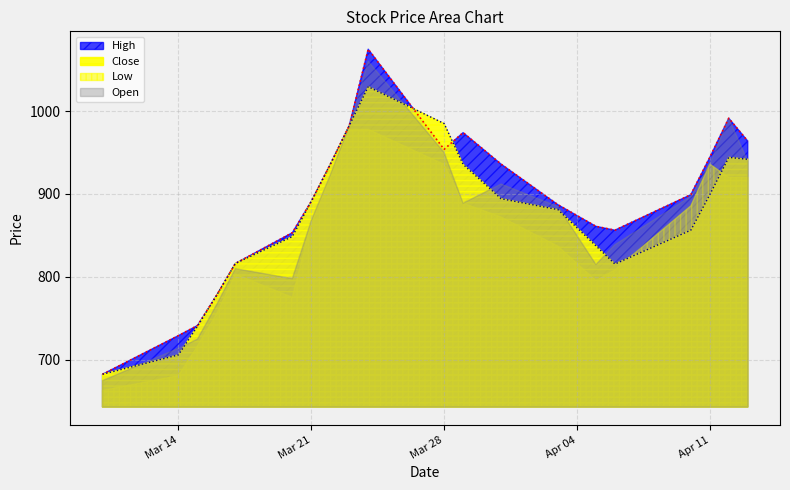

What is the difference between the maximum and minimum values in the Close series?

346.6